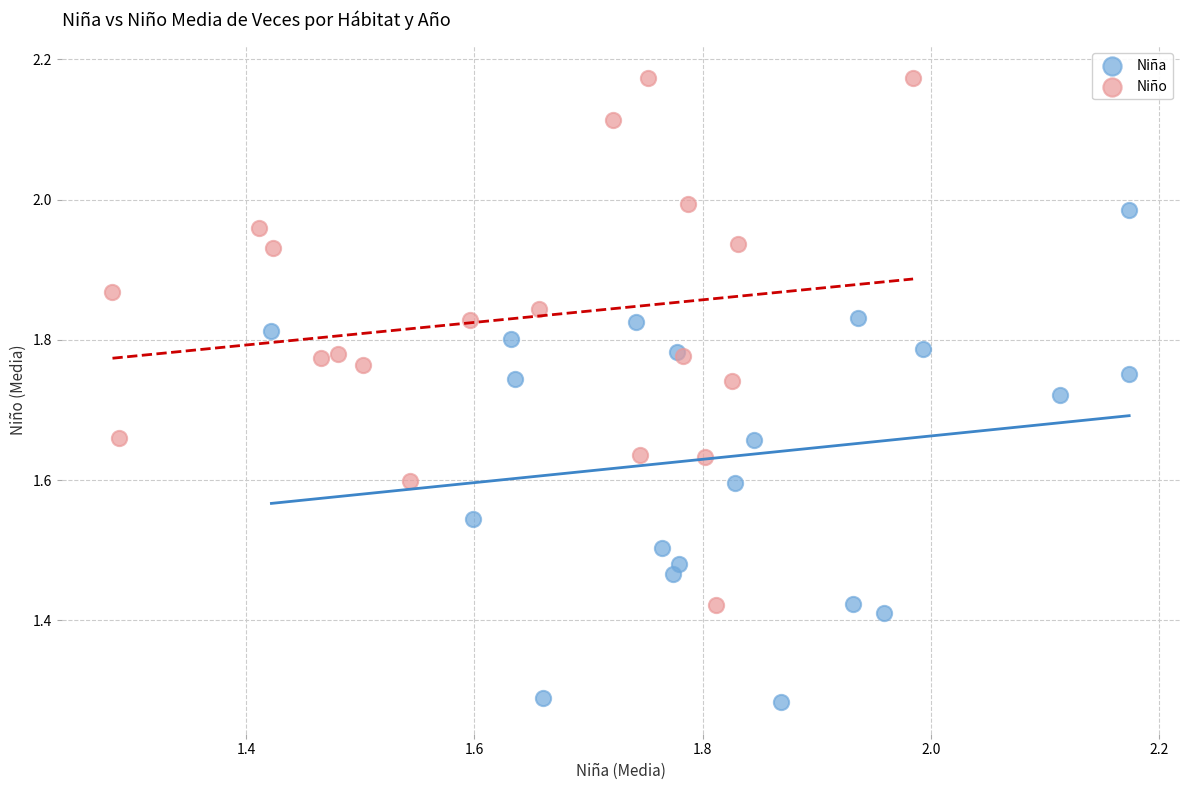

Which series reaches the minimum Y coordinate?

Niña